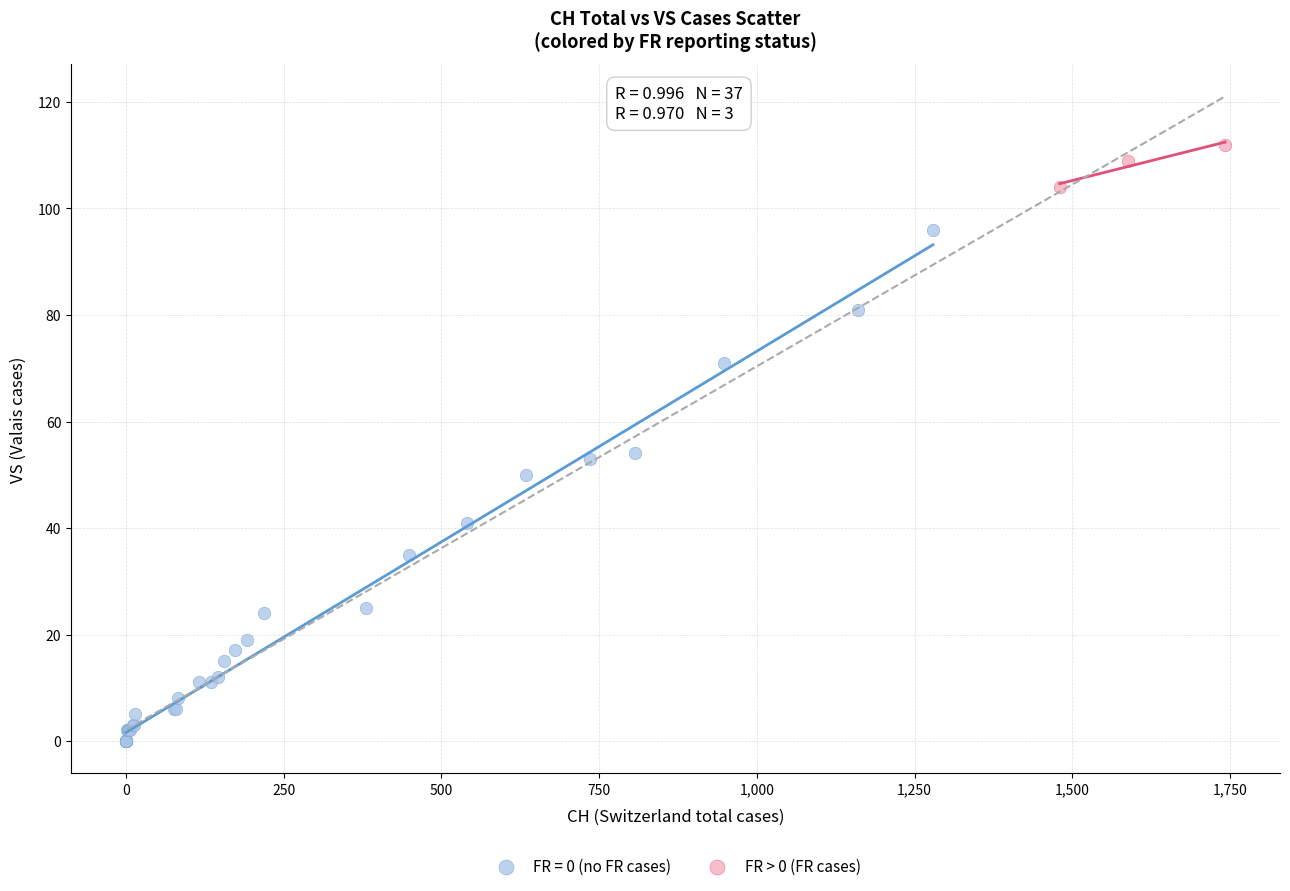

Which series has the widest spread of Y values?

FR = 0 (no FR cases)